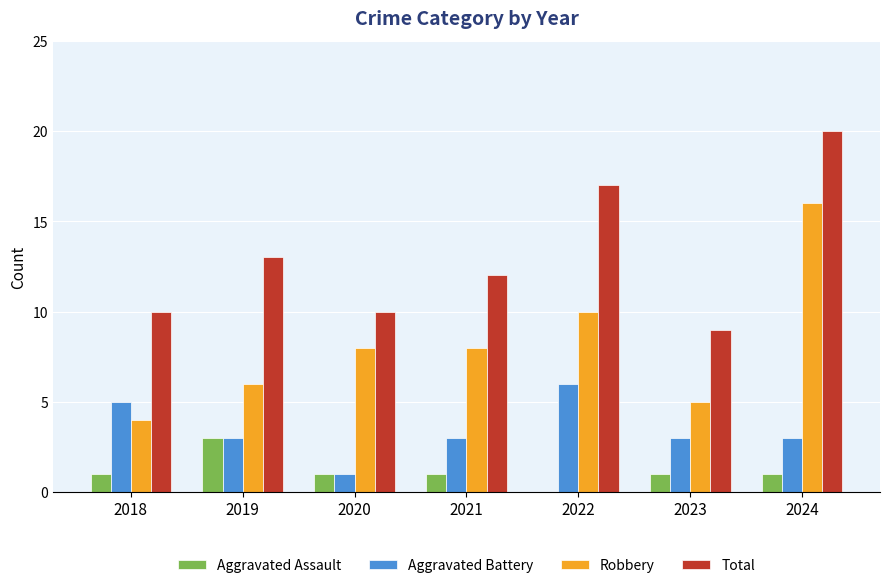

Where is Total nearest to the value 14?

2019